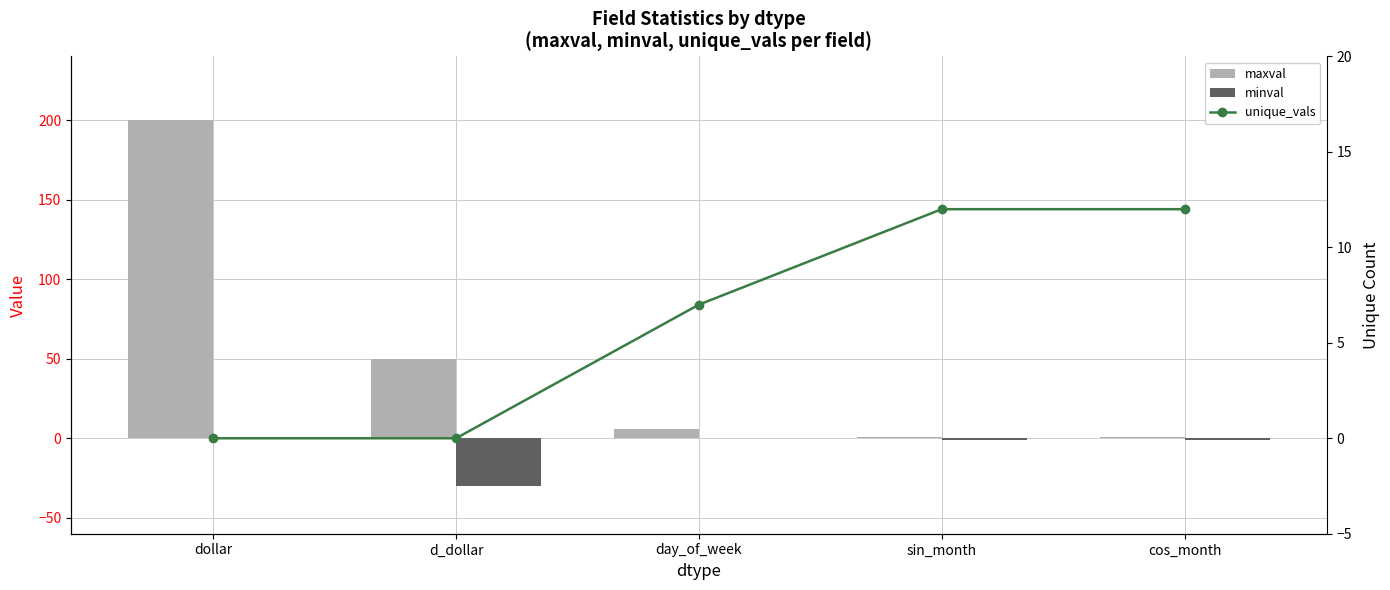

Reading right to left, transcribe all the data shown in this chart.

maxval: 1	1	6	50	200
minval: -1	-1	0	-30	0
unique_vals: 12	12	7	0	0